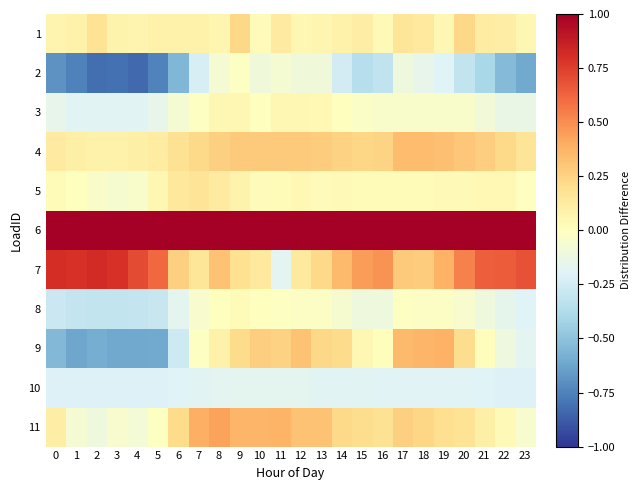

Which has a higher value, 4 or 21?

21